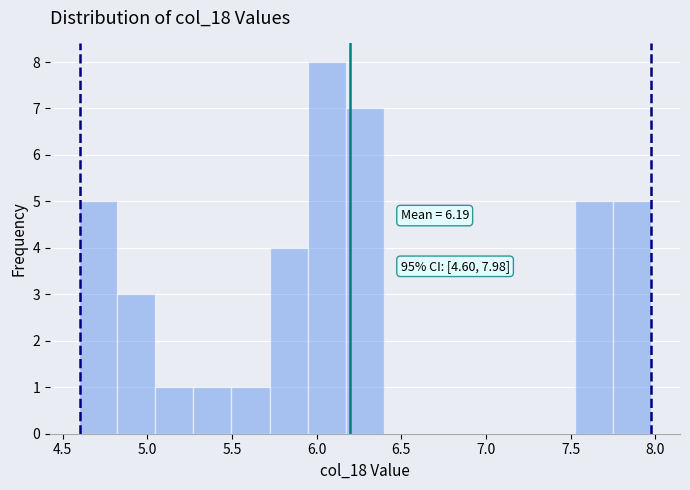

Which range on the x-axis has the tallest bar?

5.95 to 6.15